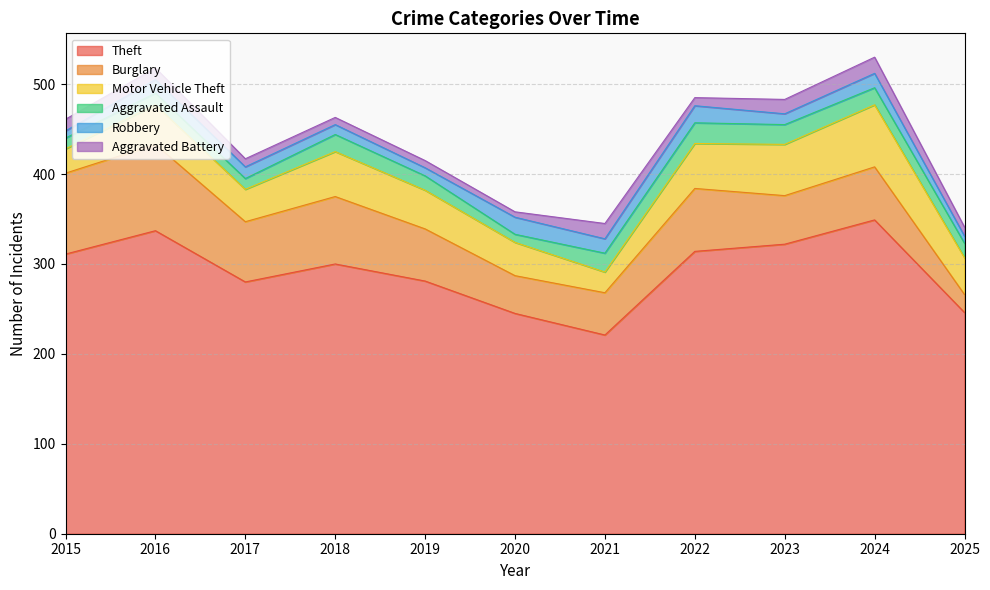

Where does the Theft series first go above 300?

2015